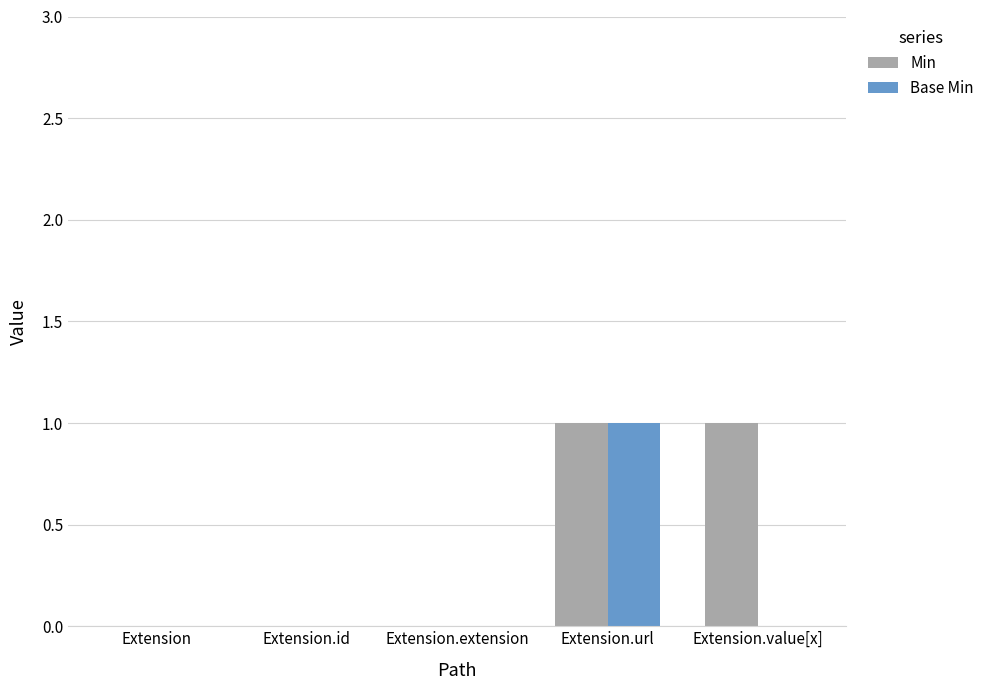

Reading left to right, list all the values displayed in this chart.

Min: Extension=0	Extension.id=0	Extension.extension=0	Extension.url=1	Extension.value[x]=1
Base Min: Extension=0	Extension.id=0	Extension.extension=0	Extension.url=1	Extension.value[x]=0